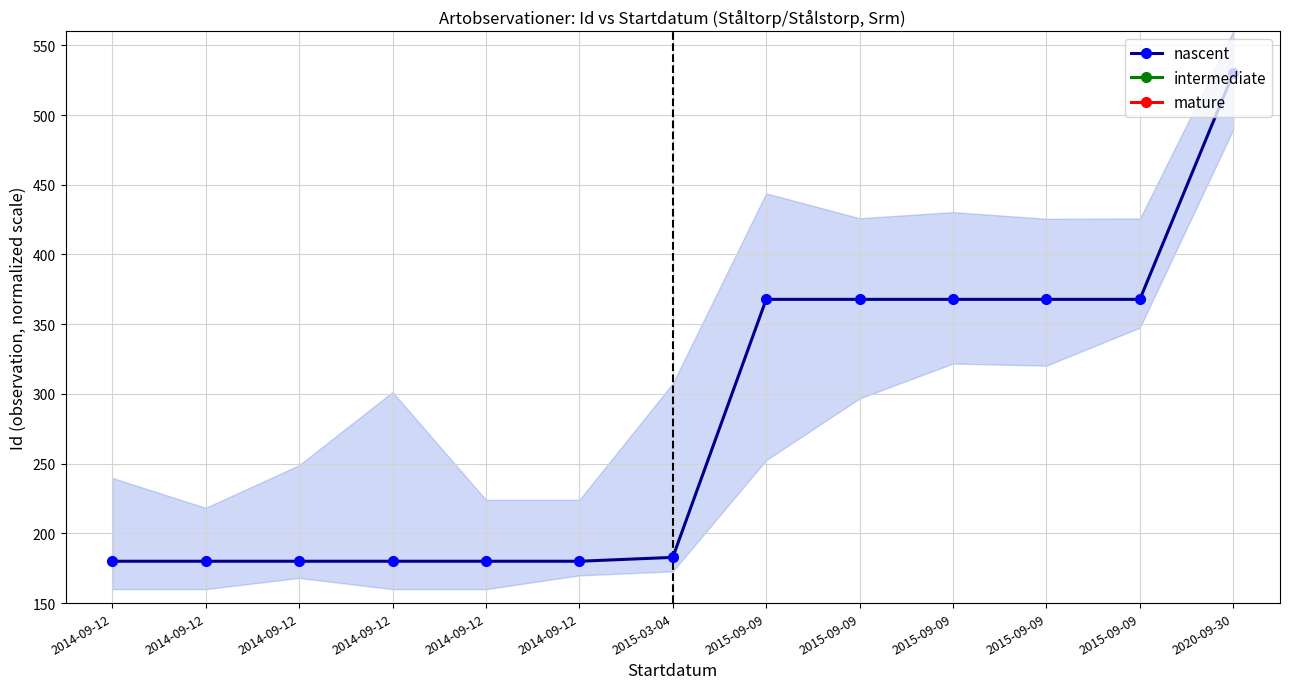

How many categories are shown in the chart?

13